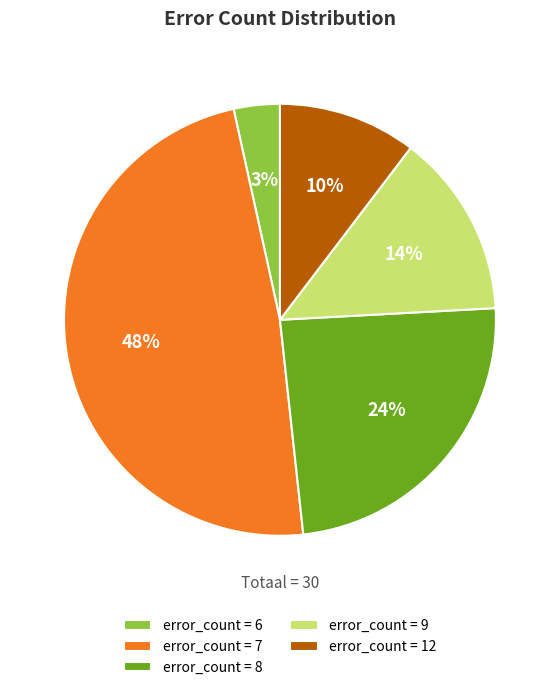

How many segments does this pie chart have?

5